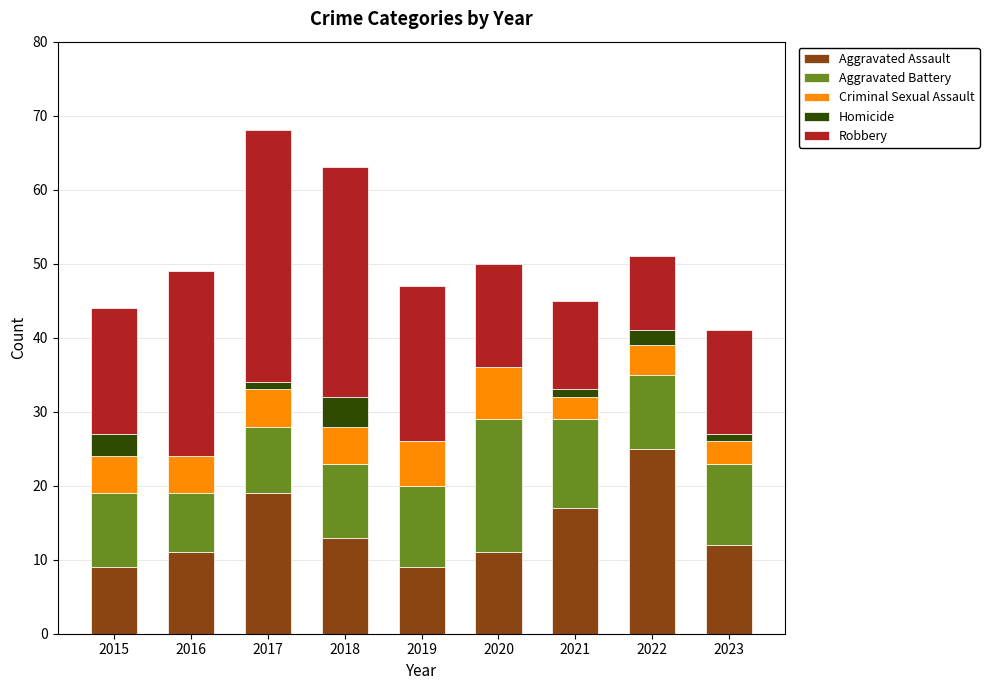

What is the maximum value for Aggravated Assault?

25